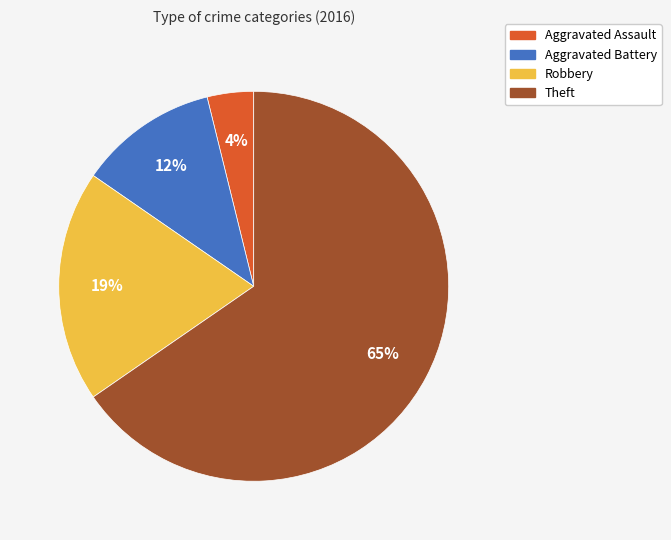

Which slice is the largest?

Theft